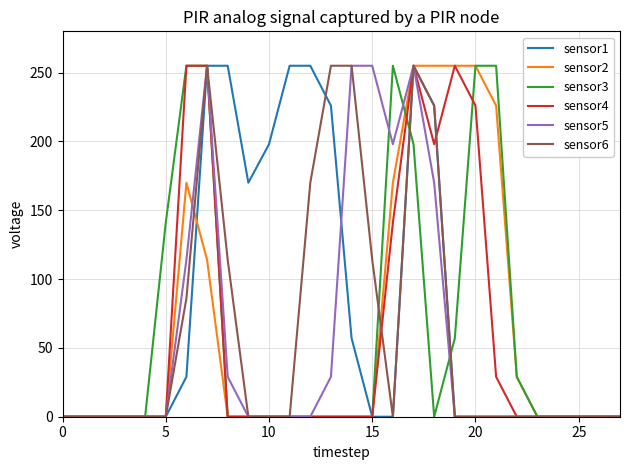

At how many categories does at least one series exceed 88?

17